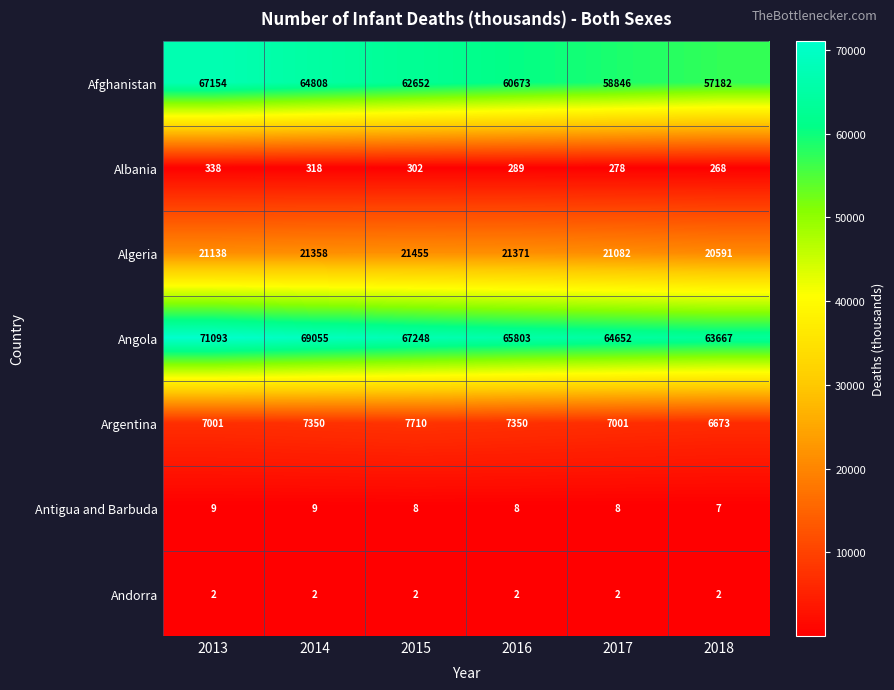

Count the number of categories in the chart.

6